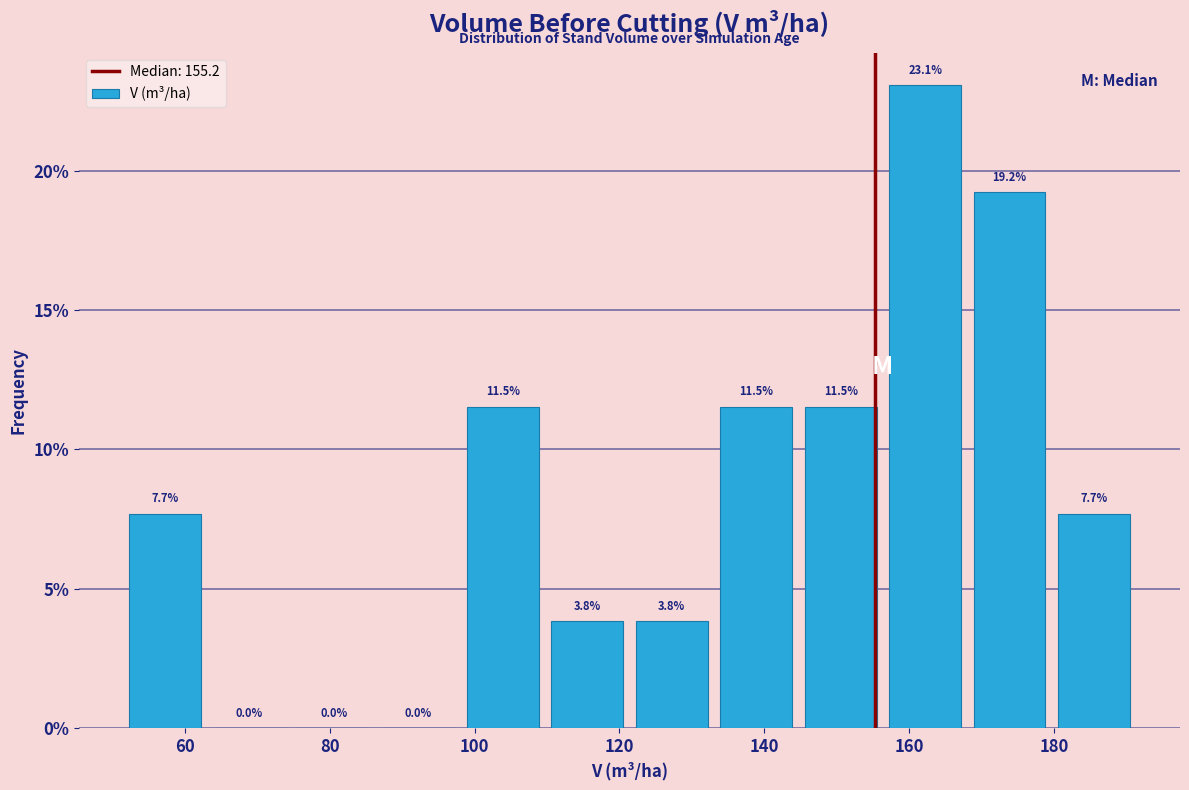

What is the height of the bar covering 144 to 156 on the x-axis? The bar edges are not printed on the chart, so give them approximately, as read against the axis.

11.5